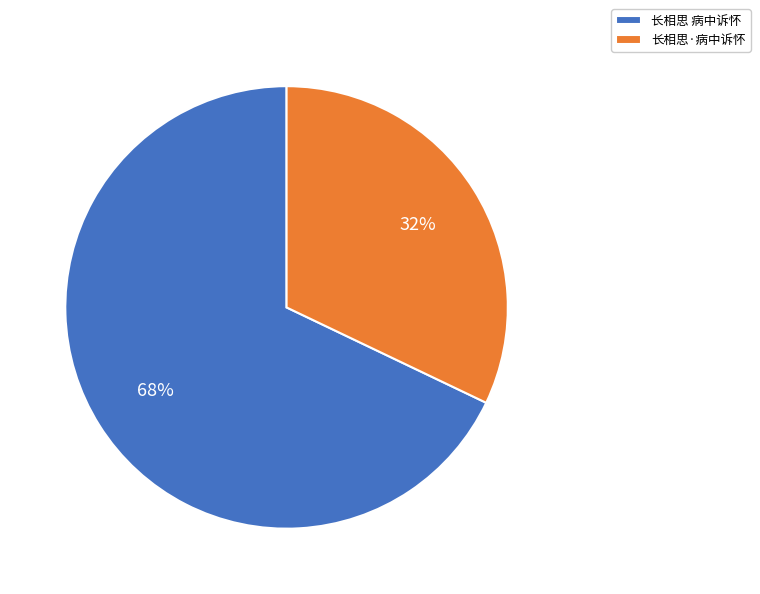

What is the ratio of the value at 长相思 病中诉怀 to the value at 长相思·病中诉怀?

2.1